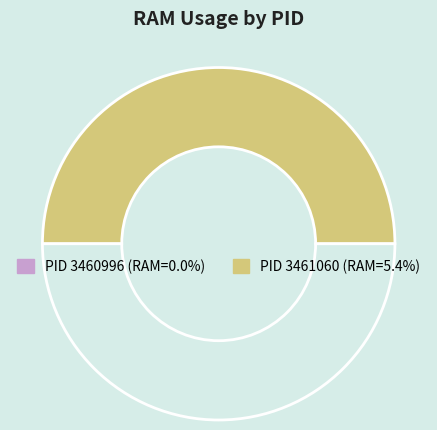

How many segments does this pie chart have?

2